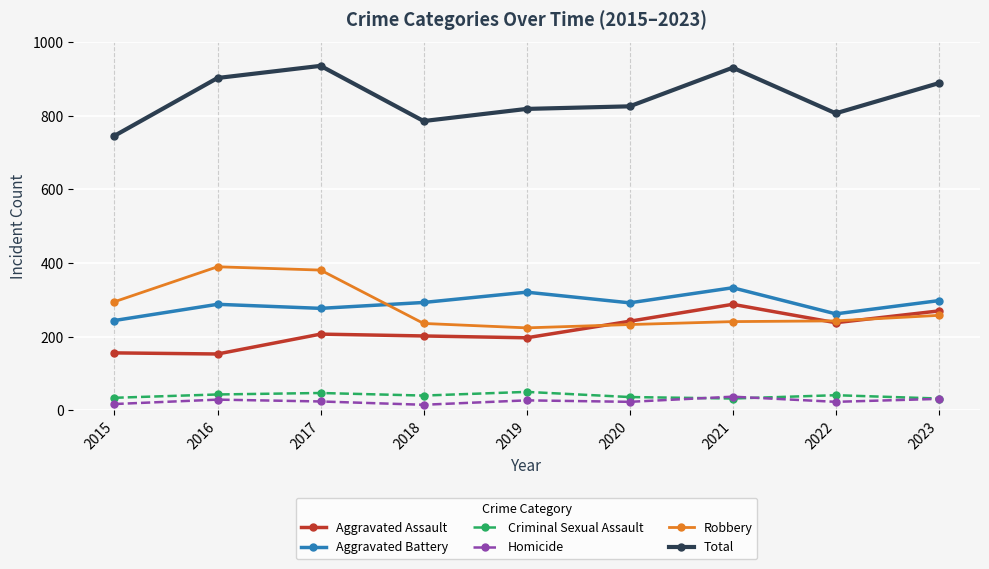

What is the total value across all series at 2015?

1492